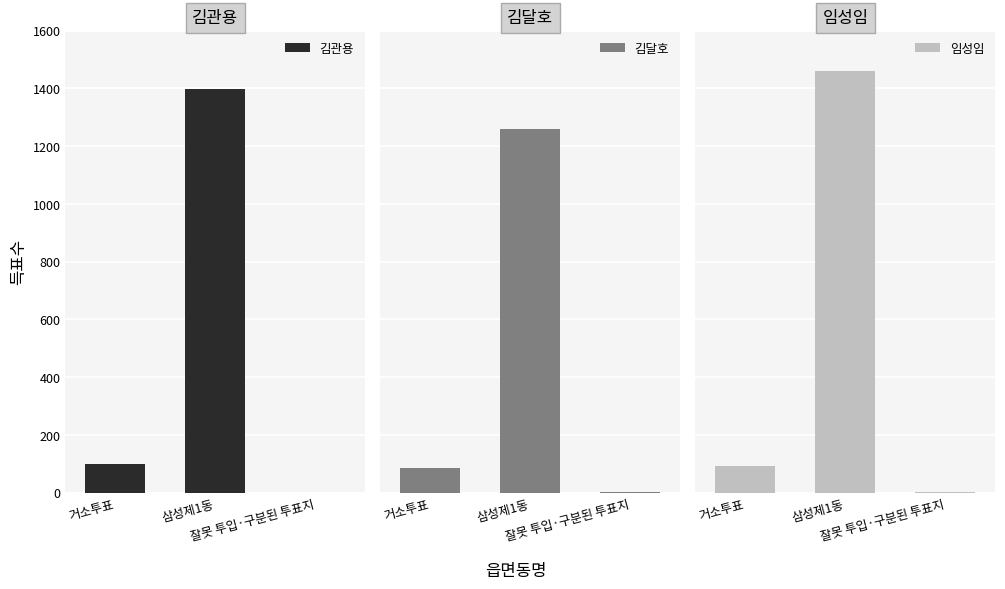

Reading left to right, what are all the values shown in this chart?

김관용: 97	1398	0
김달호: 84	1259	1
임성임: 92	1461	1